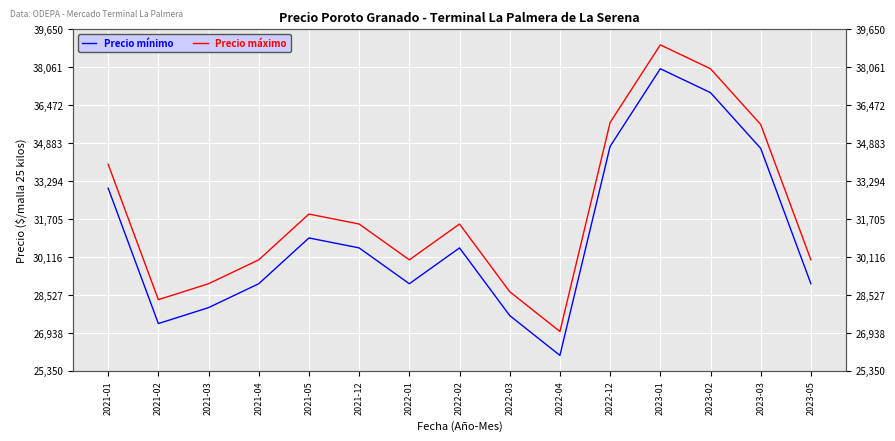

How many series are shown in this chart?

2